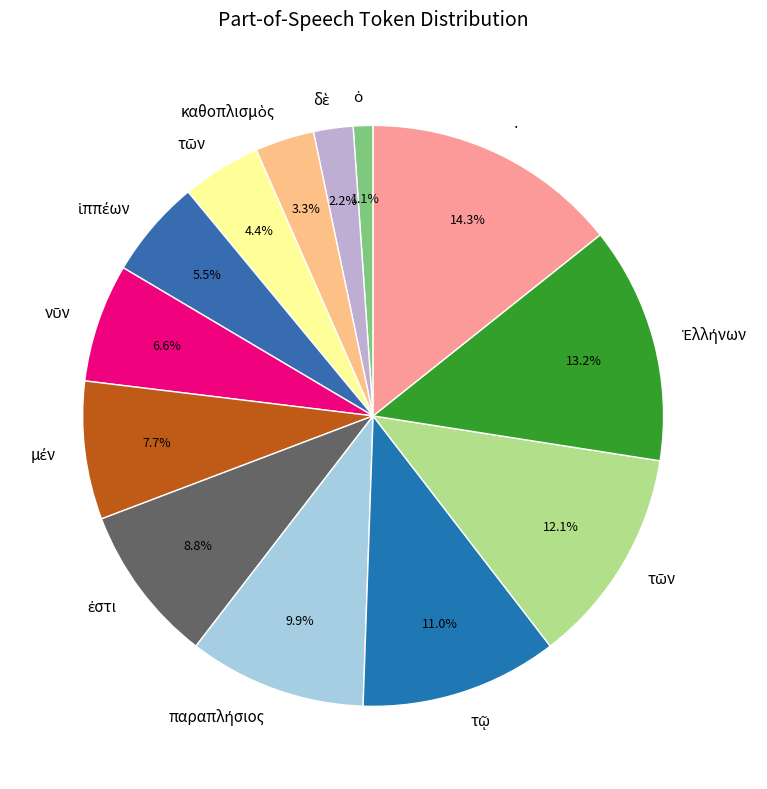

How many segments does this pie chart have?

13